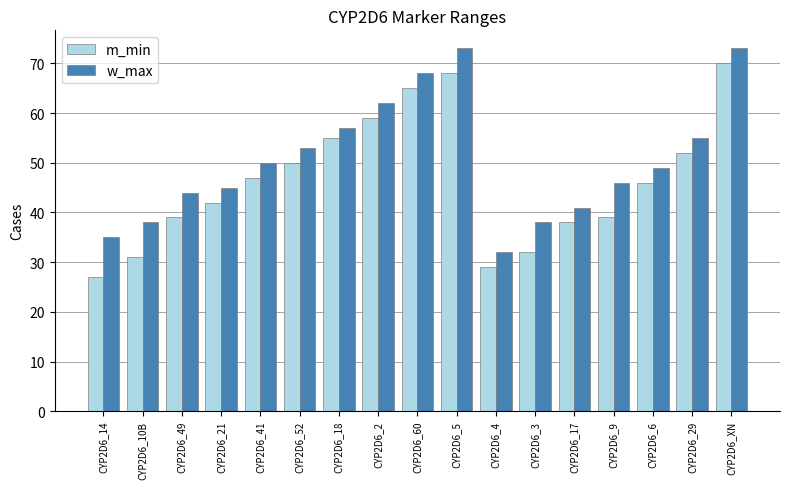

What are all the series names shown in the legend?

m_min, w_max